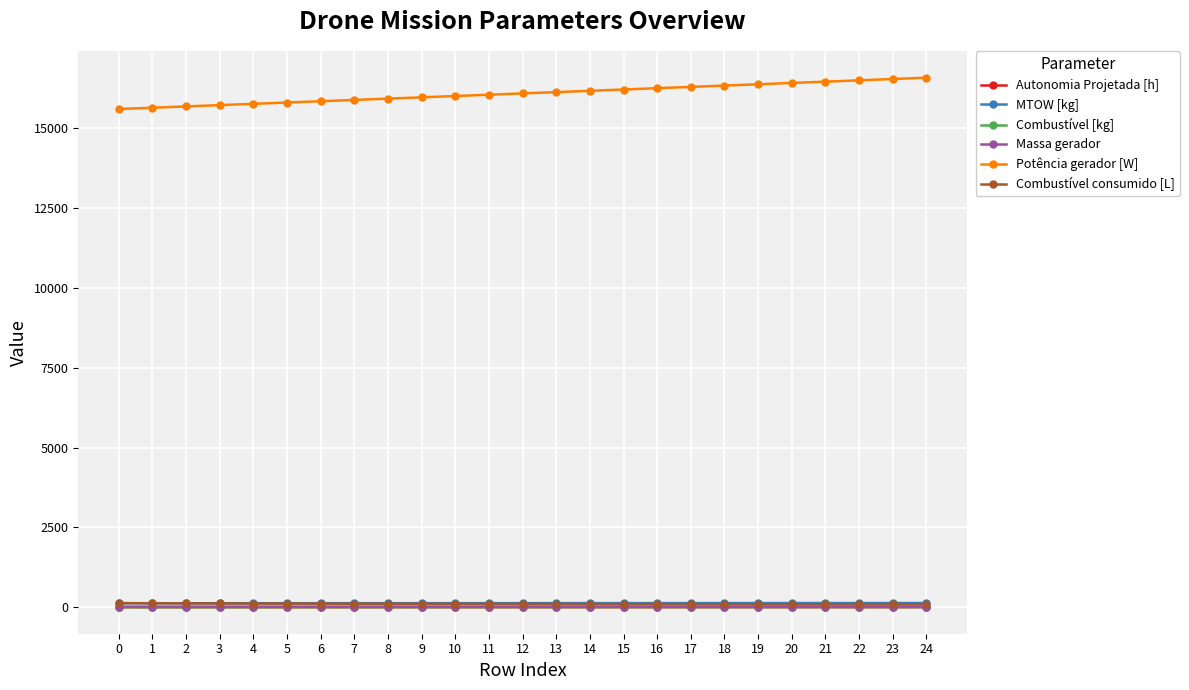

True or false: MTOW [kg] and Potência gerador [W] cross at least once.

False